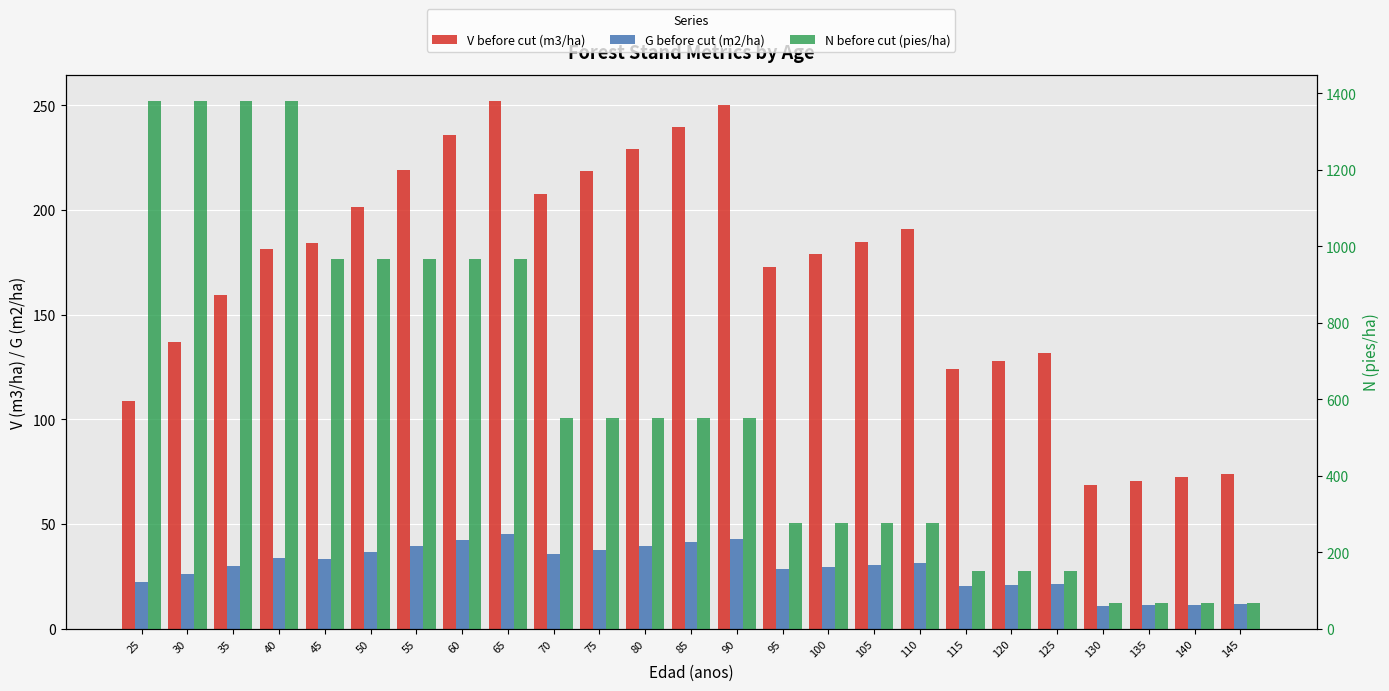

What is the total value across all series at 145?

153.8